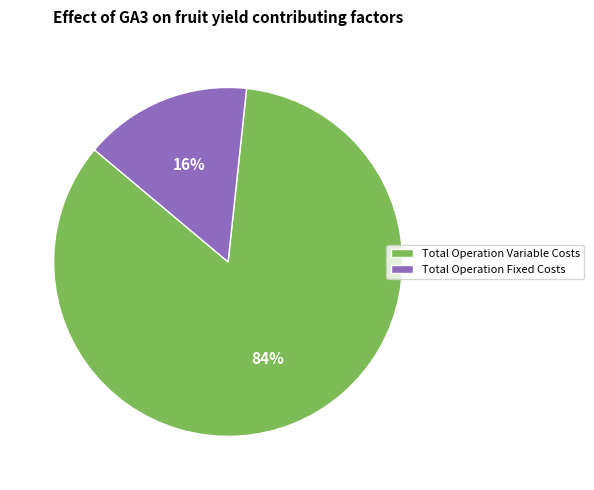

Count the number of slices in the pie.

2